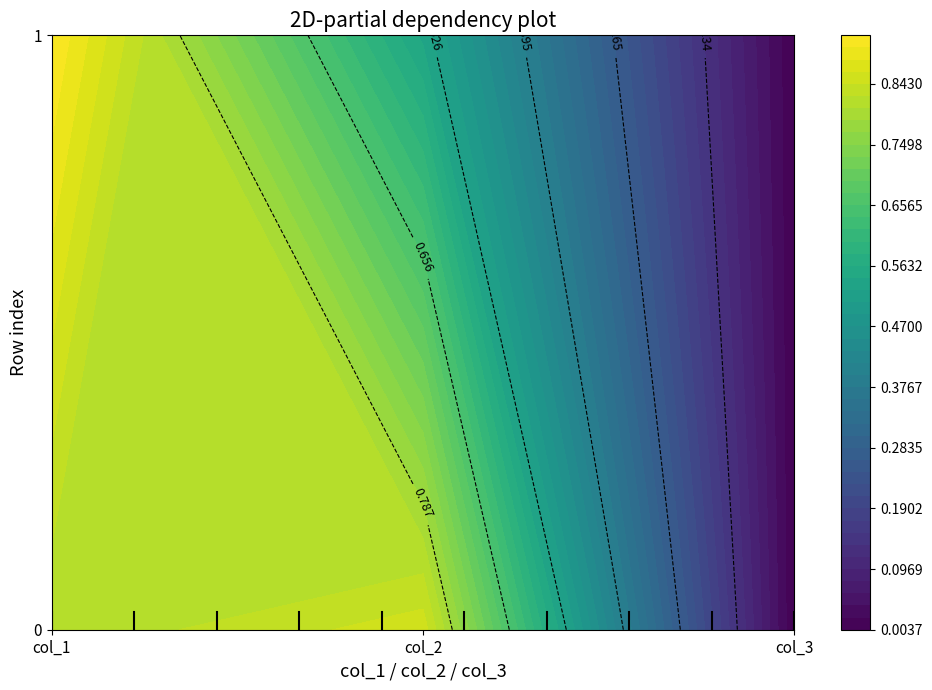

At 0, list the series in order from smallest to largest.

0, 1